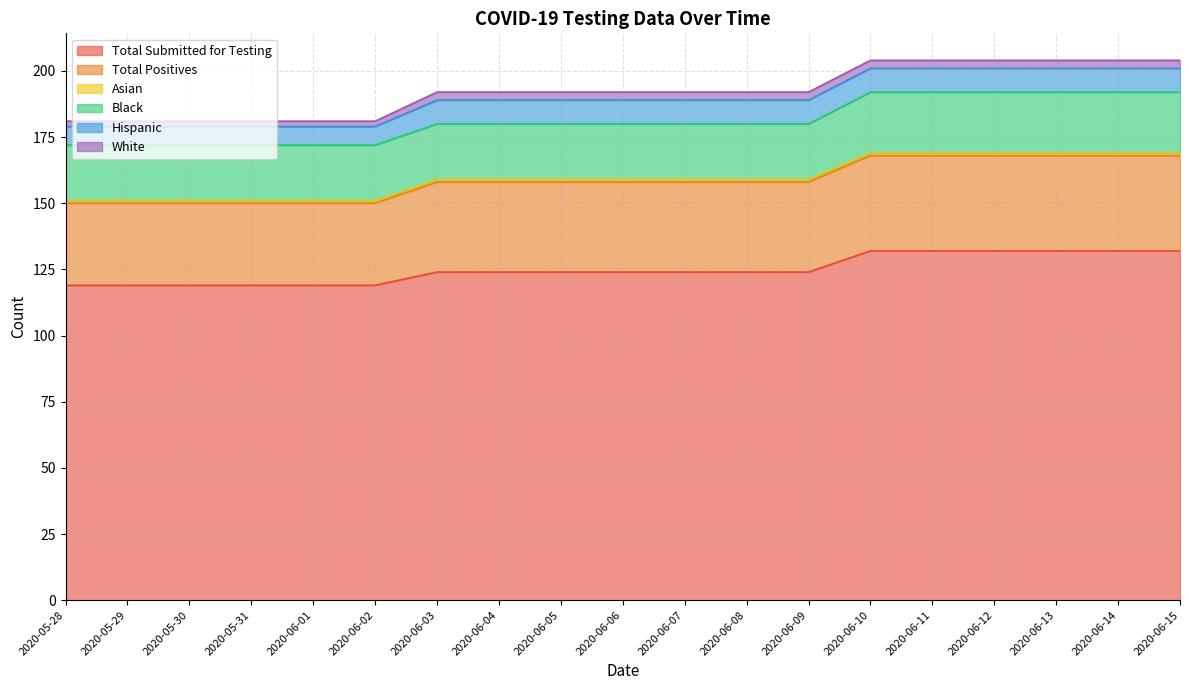

Which has a higher value, 2020-06-15 or 2020-06-08?

2020-06-15